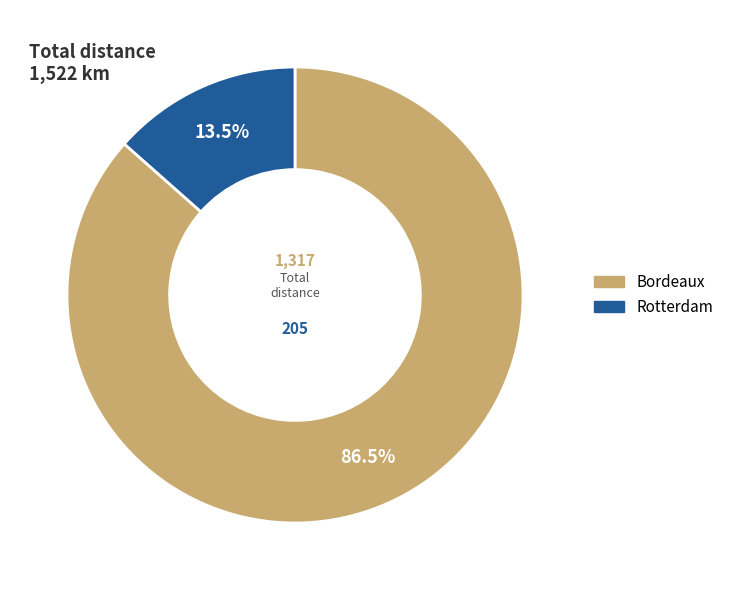

What is the ratio of the value at Bordeaux to the value at Rotterdam?

6.4